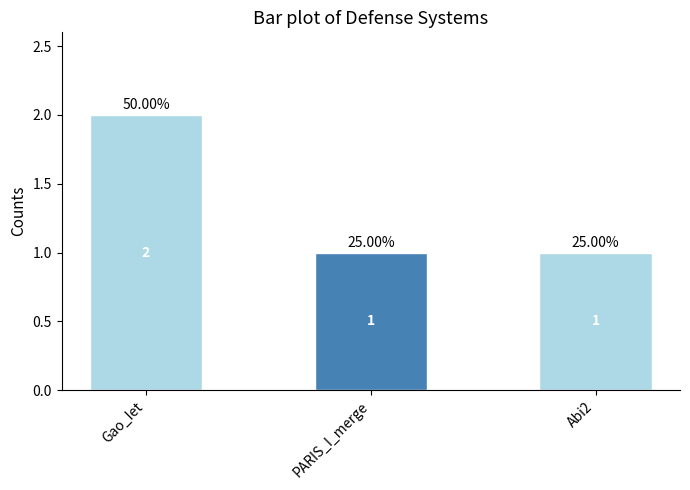

Is it true that the value at Gao_Iet is 2?

True